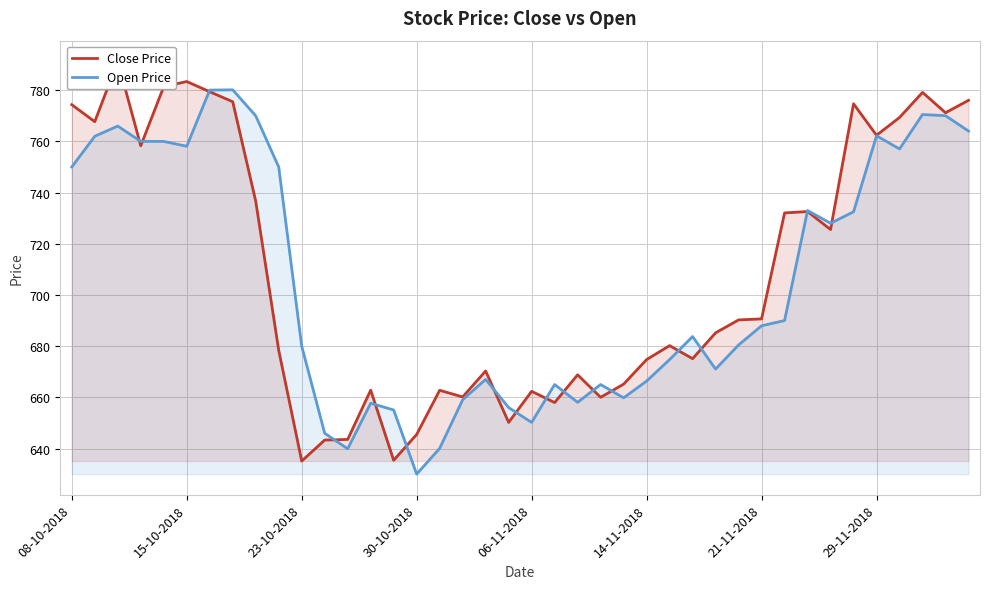

How many interior local valleys does the Close Price series have?

12